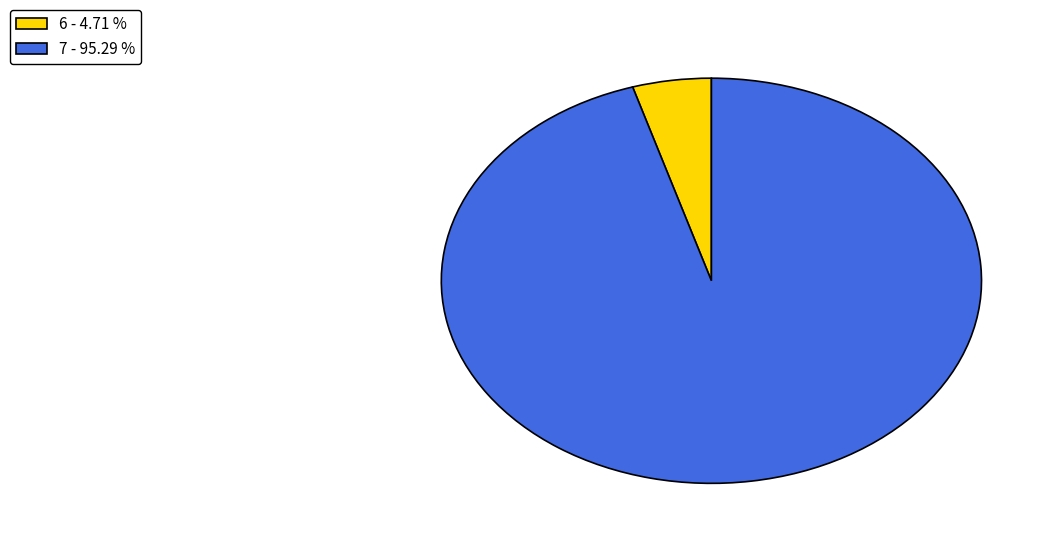

Is there a majority slice in this chart?

Yes